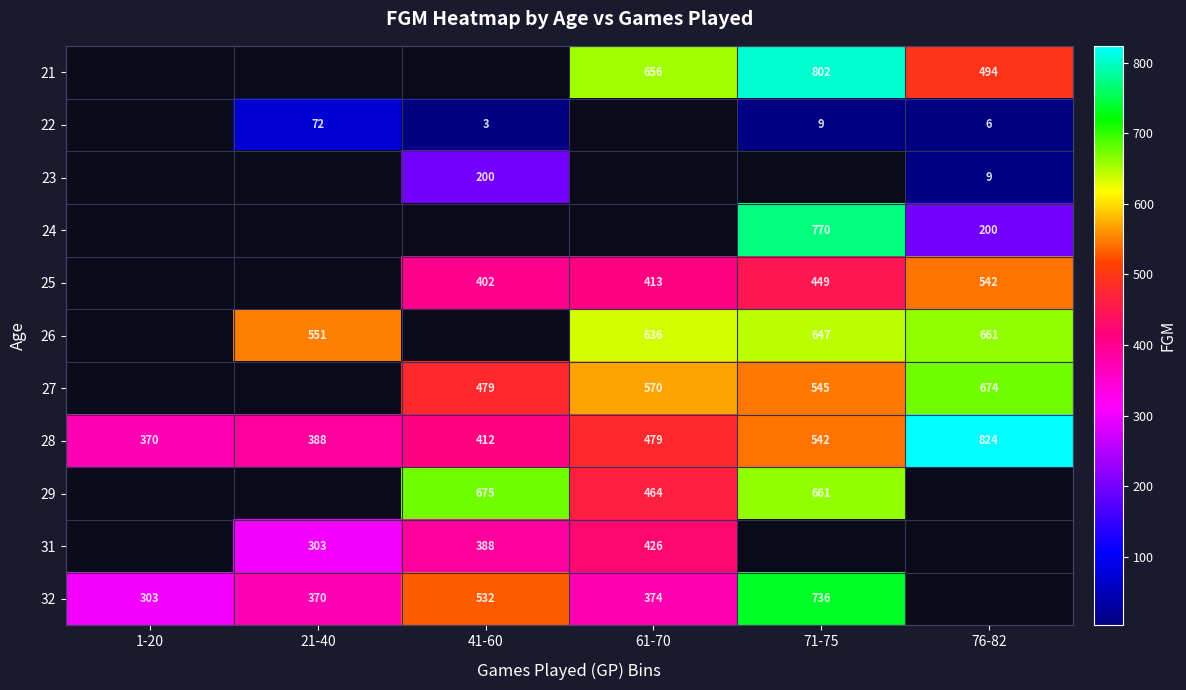

What is the maximum value shown in the chart?

824.0